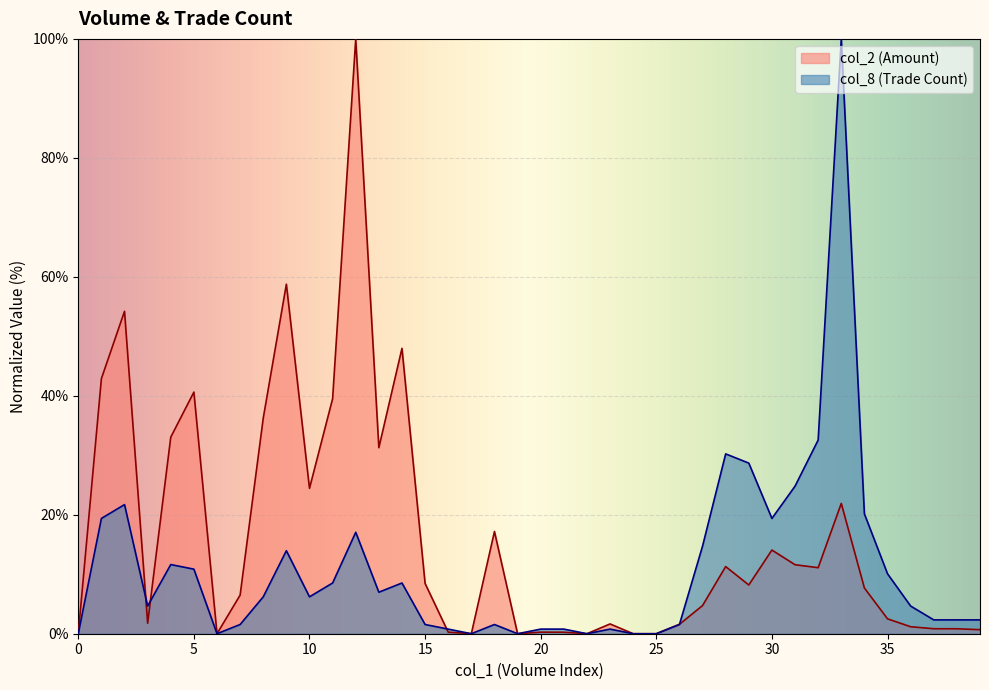

At which label does col_2 reach its peak?

1611000